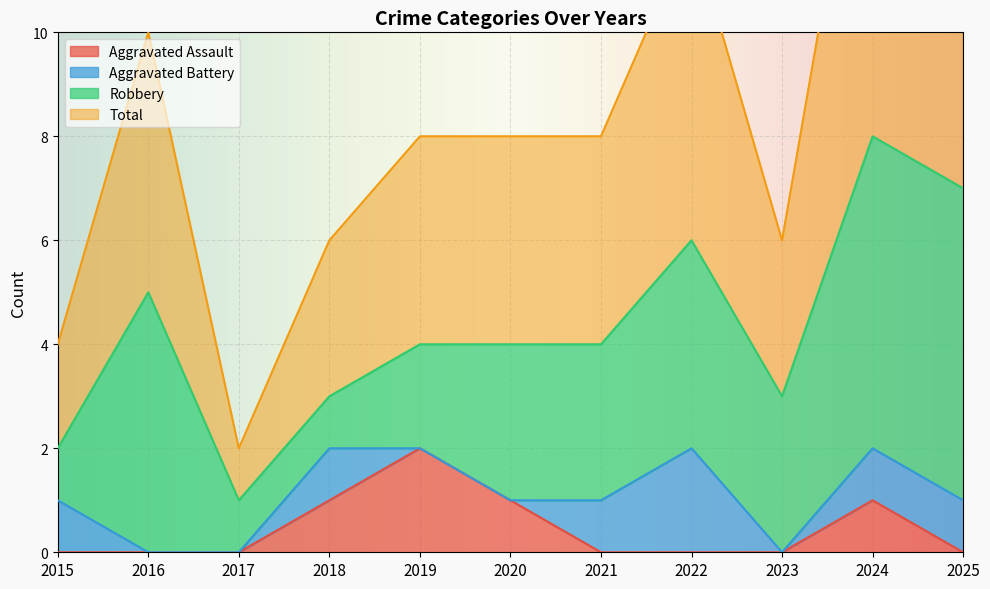

Which category has the highest value in the Aggravated Assault series?

2019